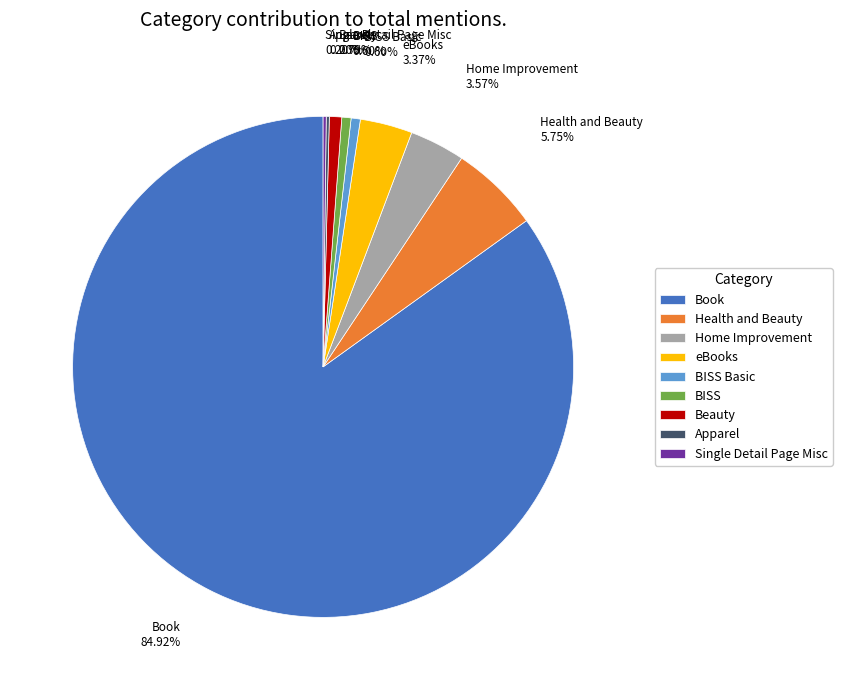

Is Health and Beauty the majority of the pie?

No